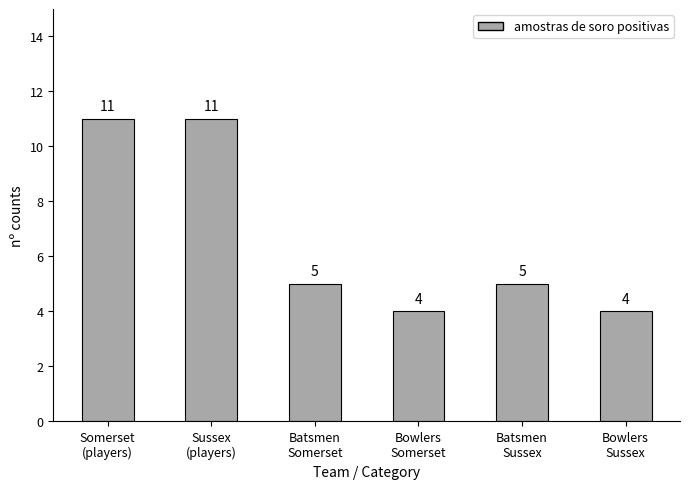

Between Sussex
(players) and Batsmen
Sussex, which is larger?

Sussex
(players)